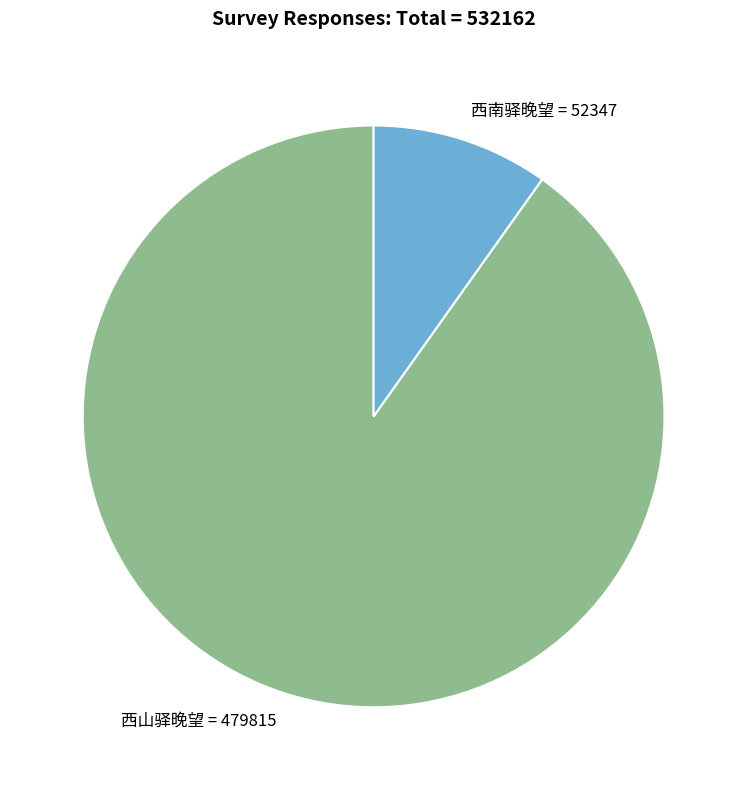

What is the smallest slice in the pie chart?

西南驿晚望